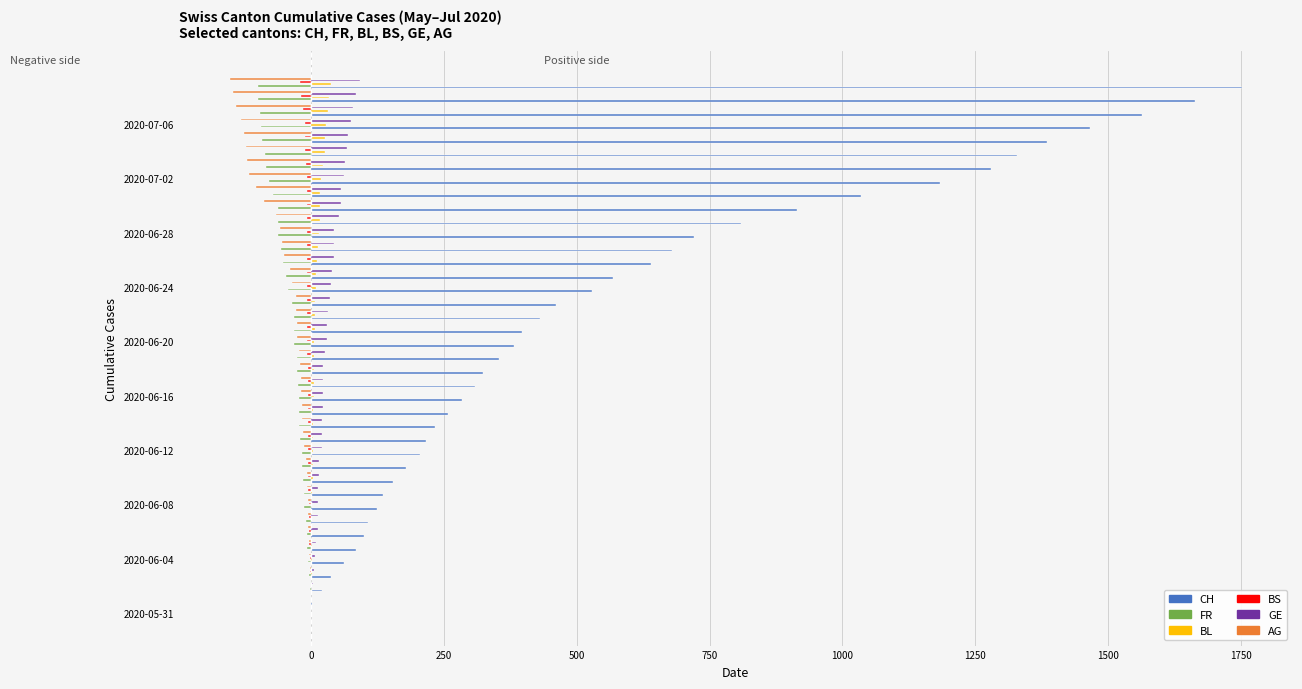

Which series has the largest total across all categories?

CH